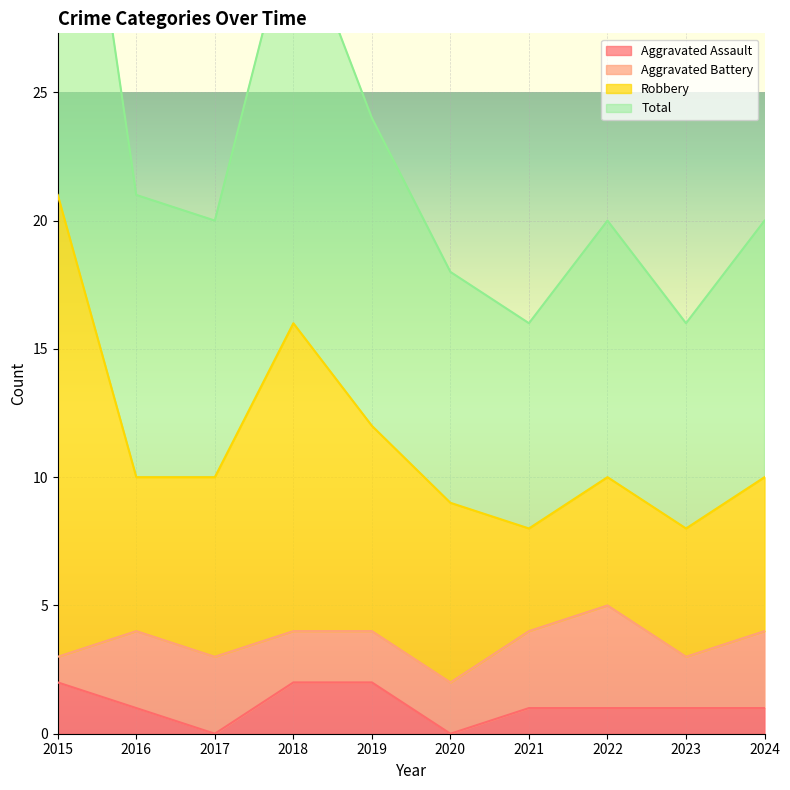

True or false: Total and Aggravated Assault intersect in this chart.

False